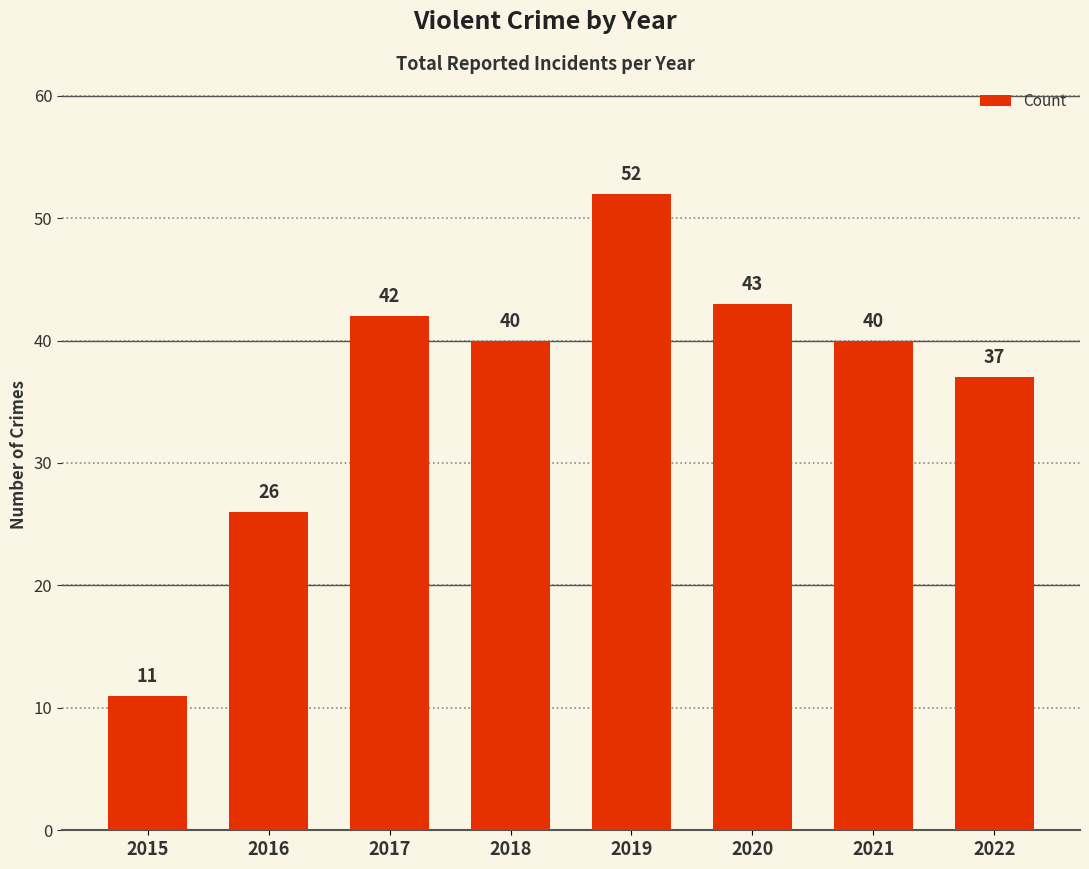

How many bars are there in total?

8